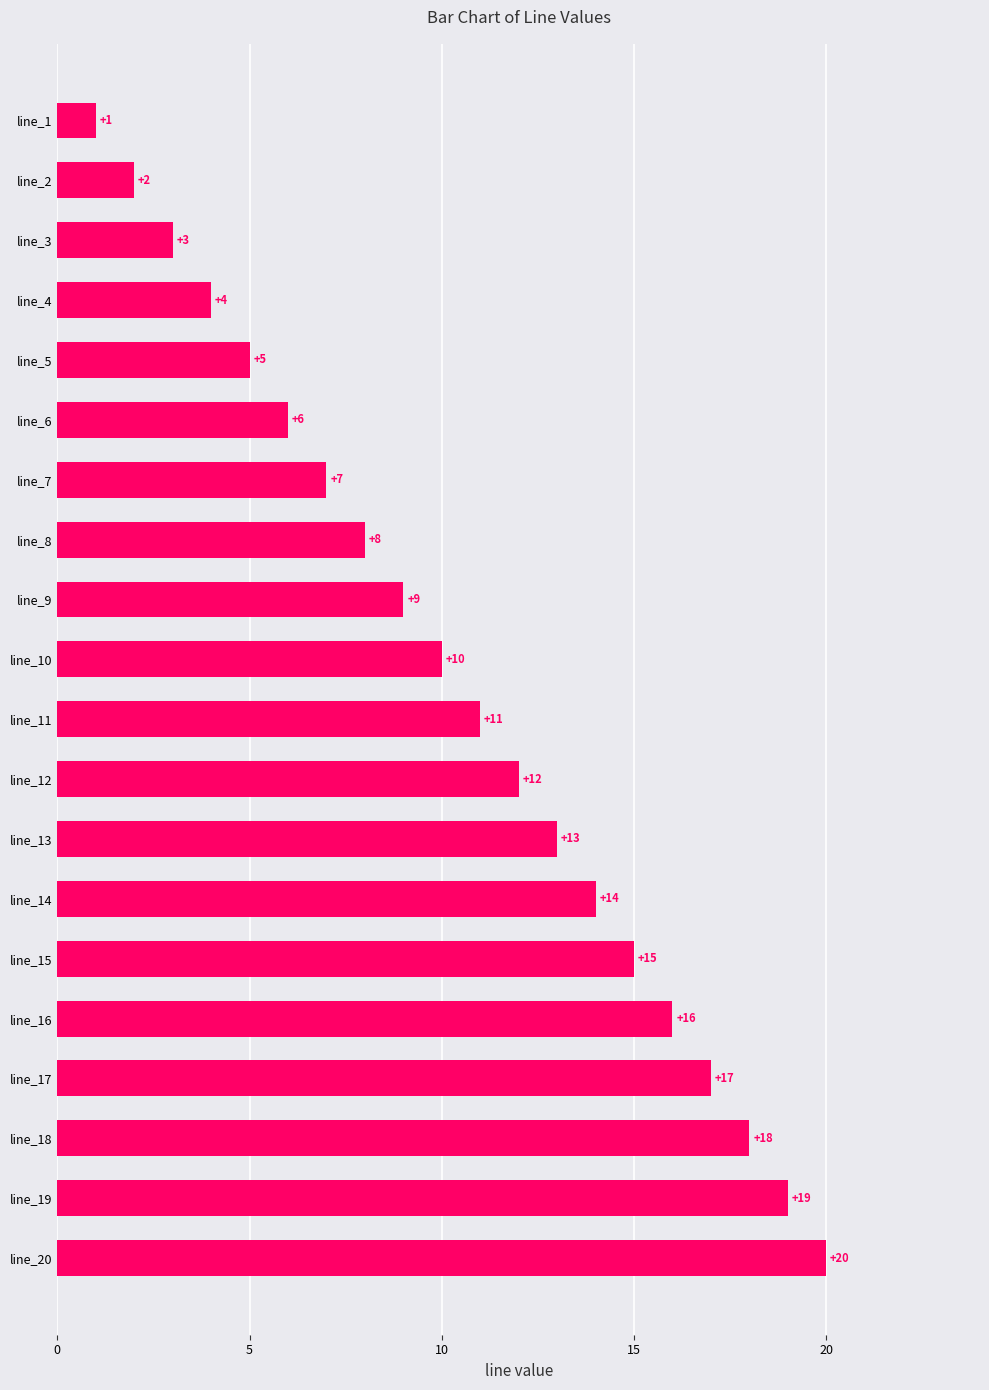

List the labels in order of value, smallest first.

line_1, line_2, line_3, line_4, line_5, line_6, line_7, line_8, line_9, line_10, line_11, line_12, line_13, line_14, line_15, line_16, line_17, line_18, line_19, line_20